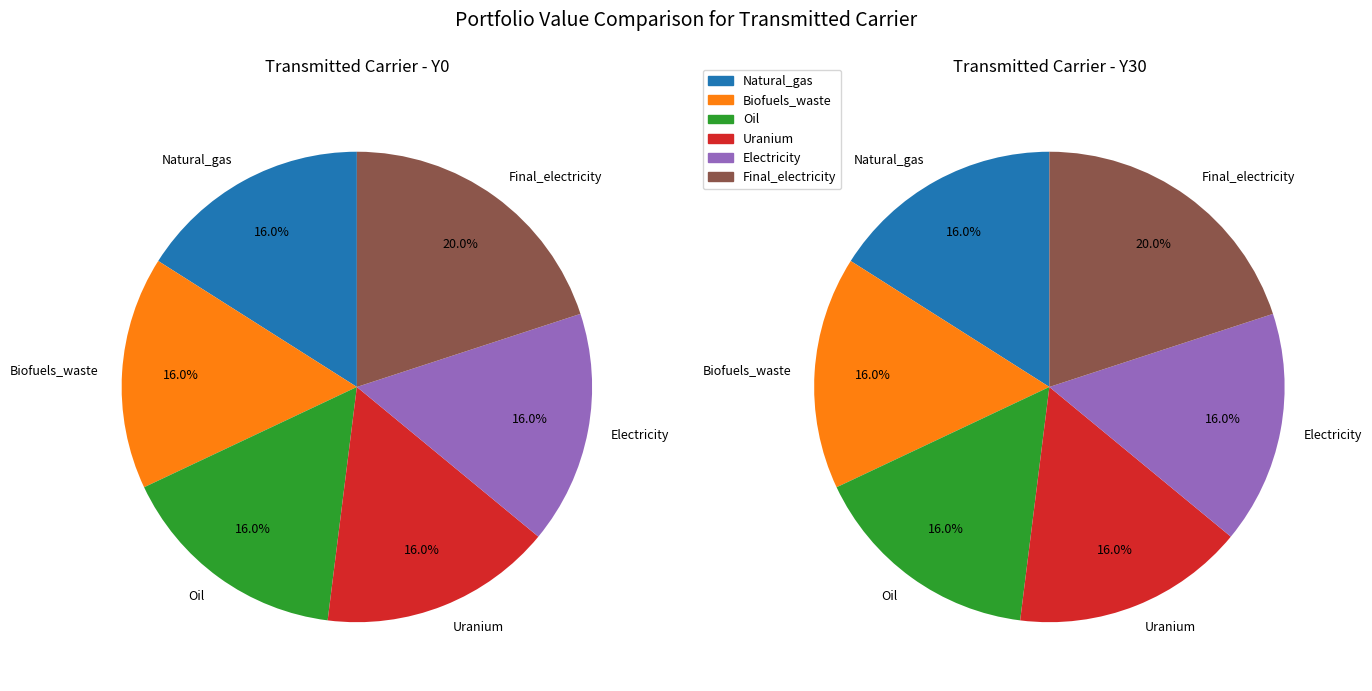

Rank the categories by value from highest to lowest.

Final_electricity, Natural_gas, Biofuels_waste, Oil, Uranium, Electricity